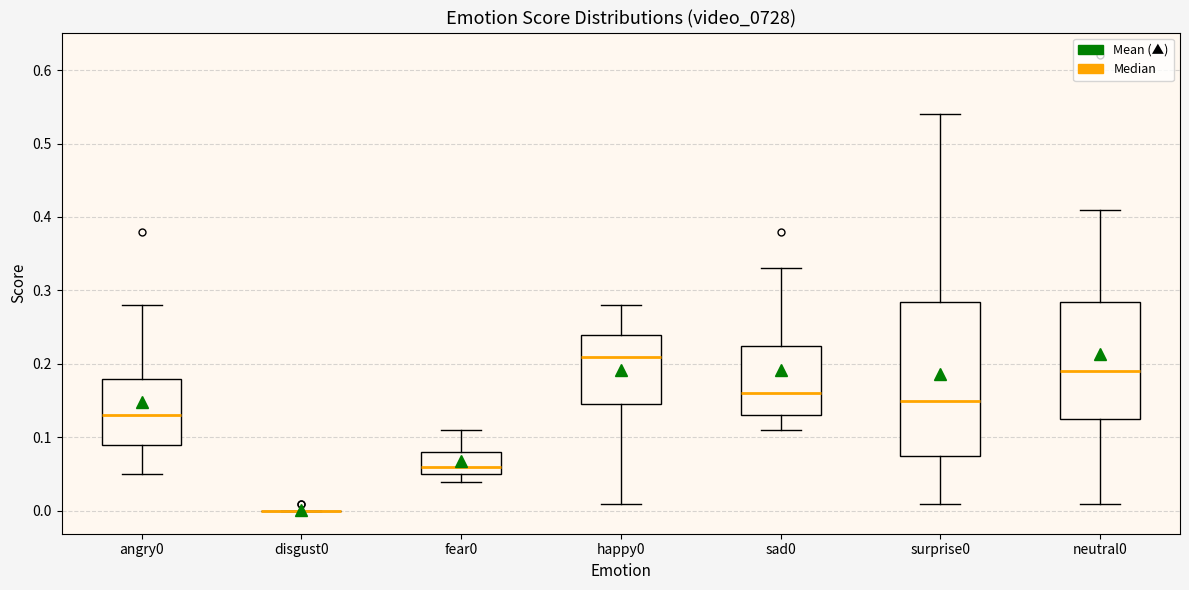

Reading left to right, transcribe this box plot: for each box, give where its median line is, the range the box spans, and where its two whiskers end, as read against the y-axis. The values are not printed on the chart, so give them approximately, as read against the axis.

angry0: median 0.13, box 0.09 to 0.18, whiskers 0.05 to 0.28
disgust0: box collapsed to a line at 0.00, whiskers 0.00 to 0.00
fear0: median 0.06, box 0.05 to 0.08, whiskers 0.04 to 0.11
happy0: median 0.21, box 0.15 to 0.24, whiskers 0.01 to 0.28
sad0: median 0.16, box 0.13 to 0.23, whiskers 0.11 to 0.33
surprise0: median 0.15, box 0.08 to 0.29, whiskers 0.01 to 0.54
neutral0: median 0.19, box 0.13 to 0.29, whiskers 0.01 to 0.41